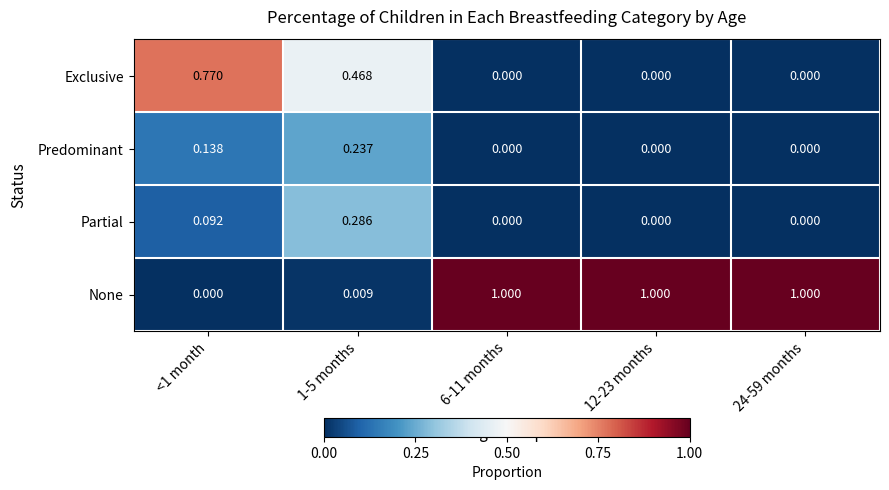

Is the value of Exclusive at 1-5 months greater than the value of Predominant at 24-59 months?

Yes